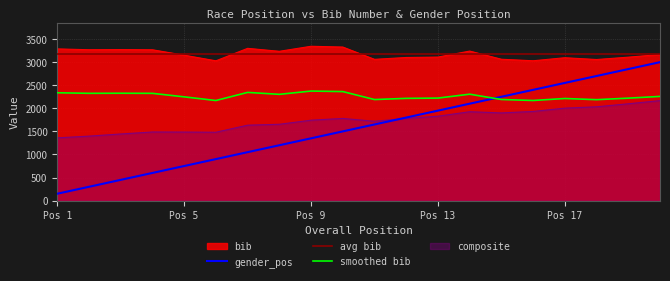

True or false: gender_pos and bib intersect in this chart.

False